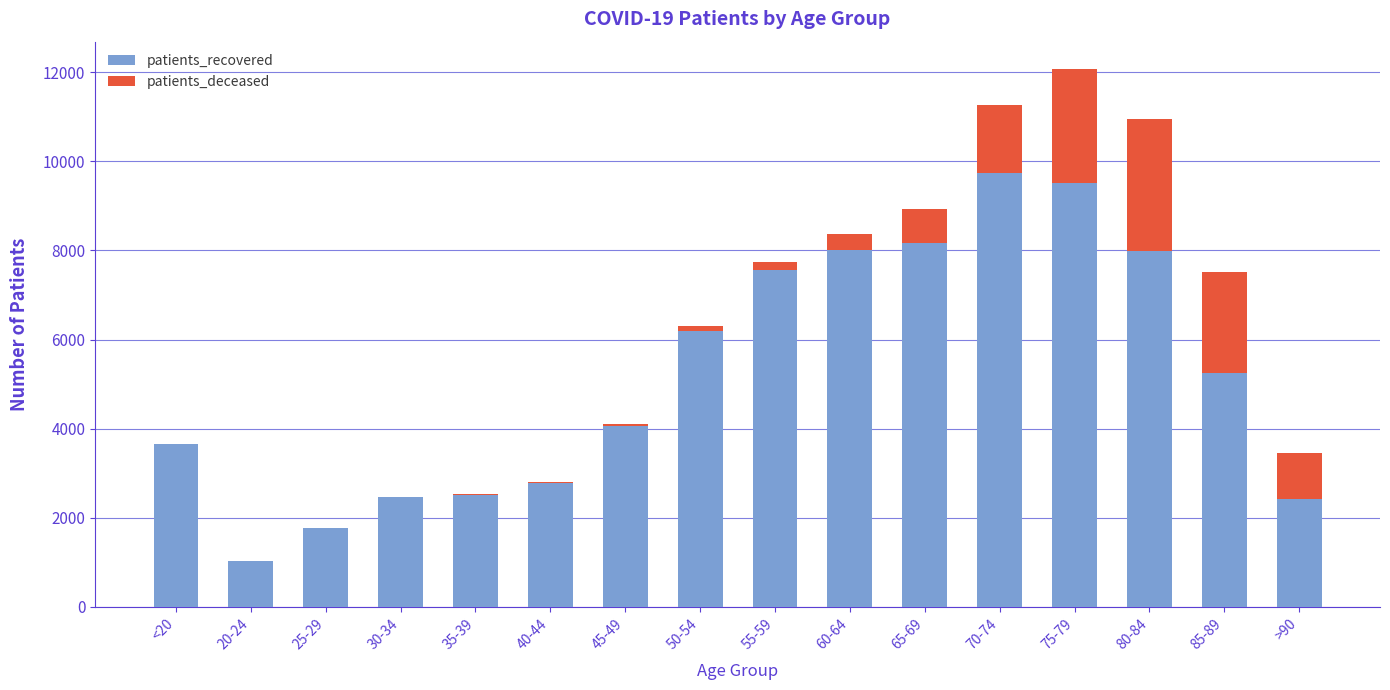

The value of patients_recovered at 80-84 is 7981. True or false?

True